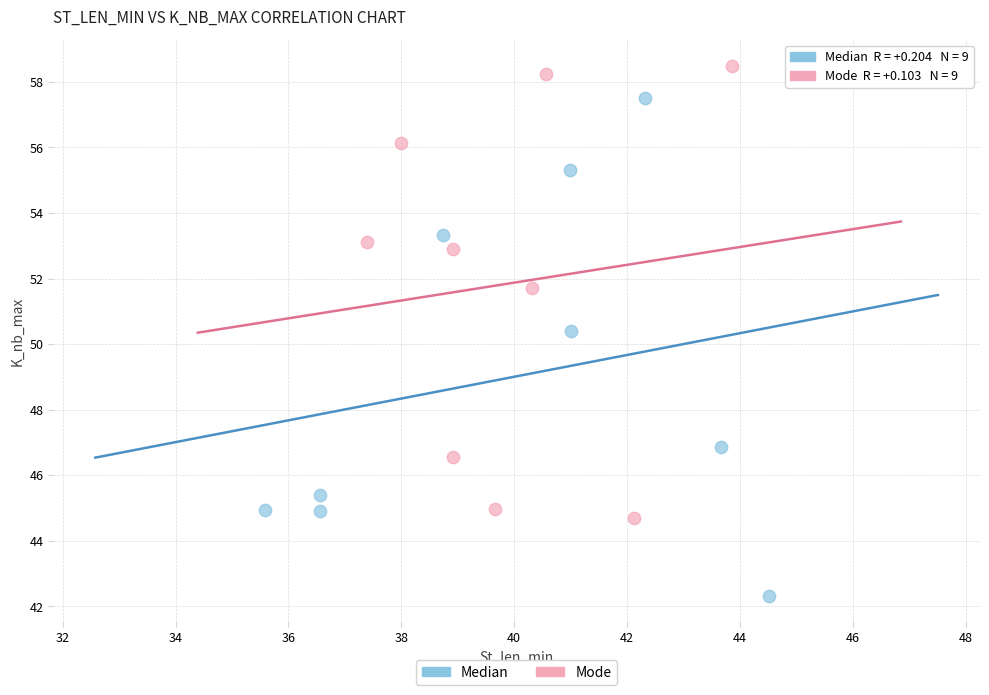

What are all the series names shown in the legend?

Median, Mode